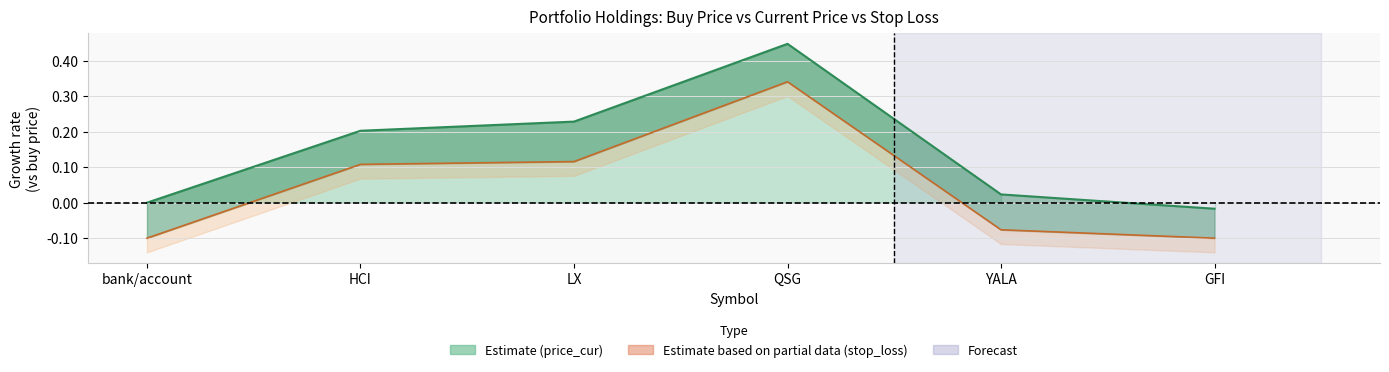

The stop_loss line series shows 0.3 at QSG. True or false?

True